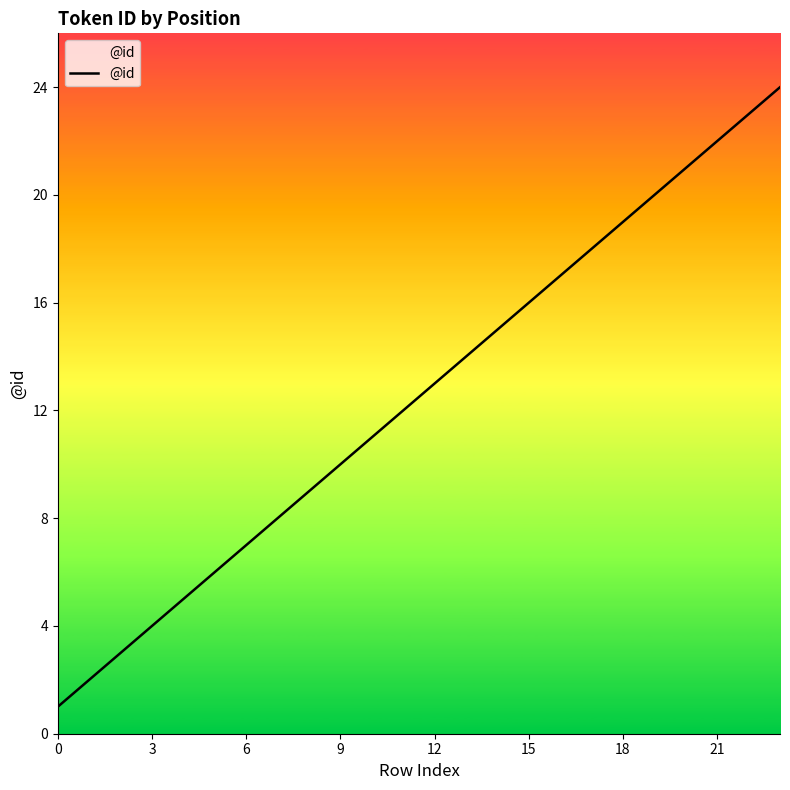

What is the difference between the maximum and minimum values?

23